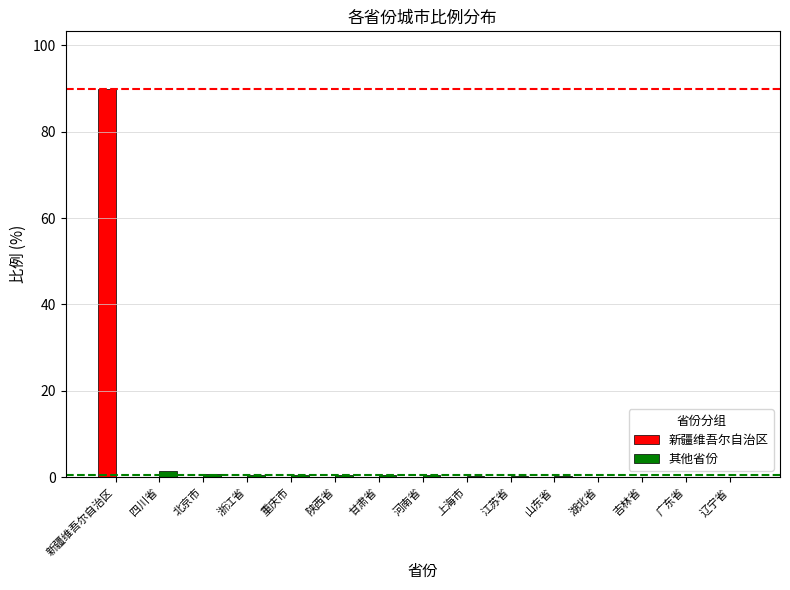

What is the sum of all 其他省份 values?

6.0